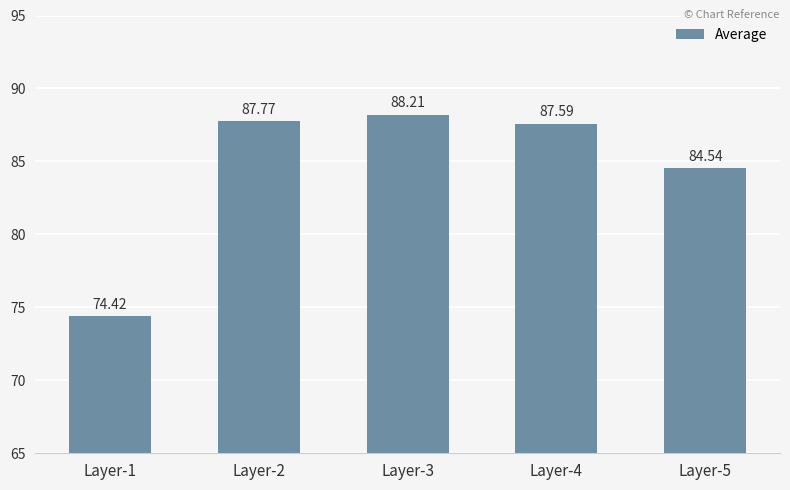

How many data points does each series have?

5